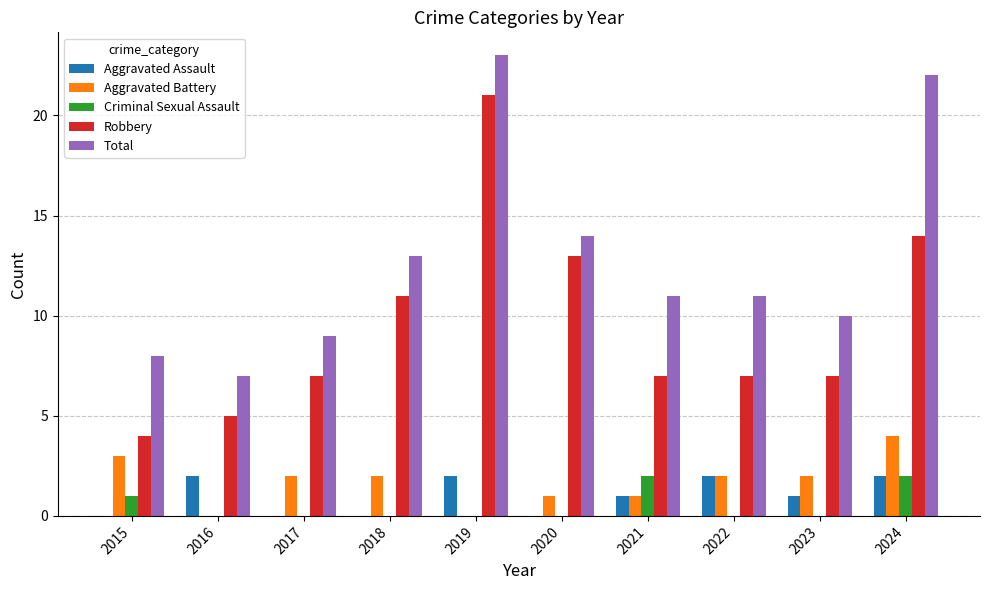

What is the sum of the Robbery values at 2017 and 2023?

14